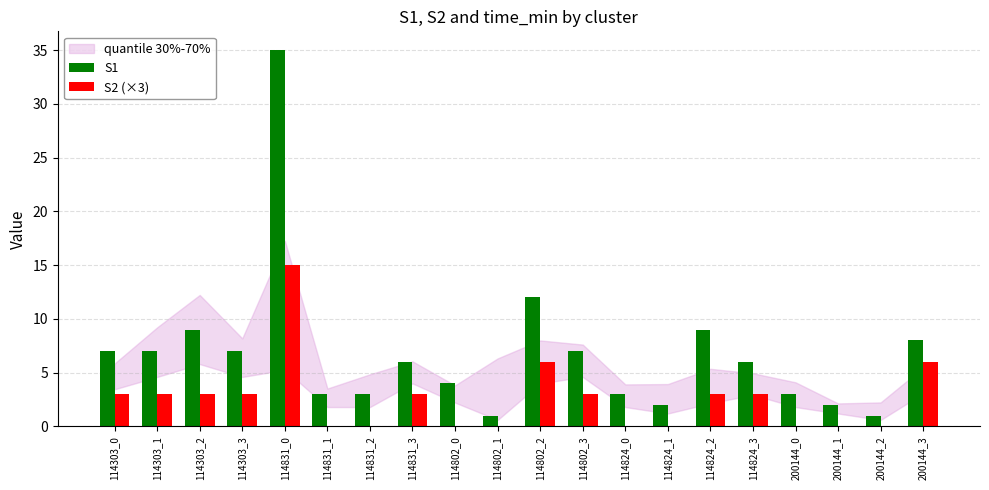

What is the maximum value shown in the chart?

35